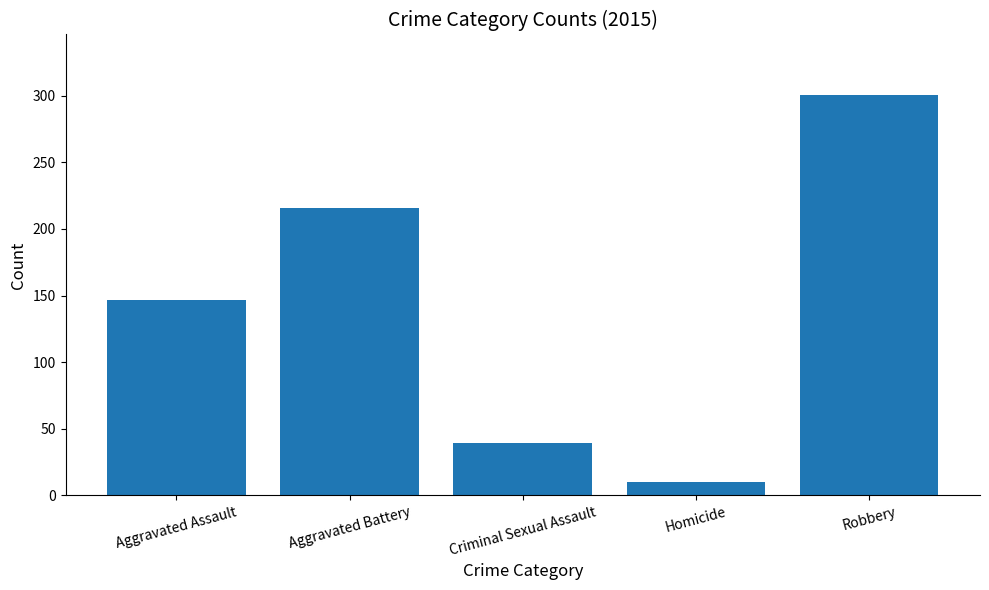

Count the number of data series in this chart.

1